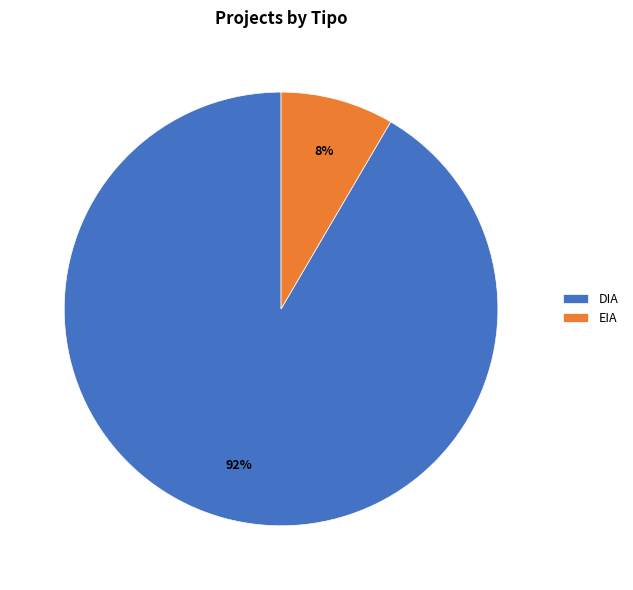

To the nearest percent, what is the average slice percentage?

50%